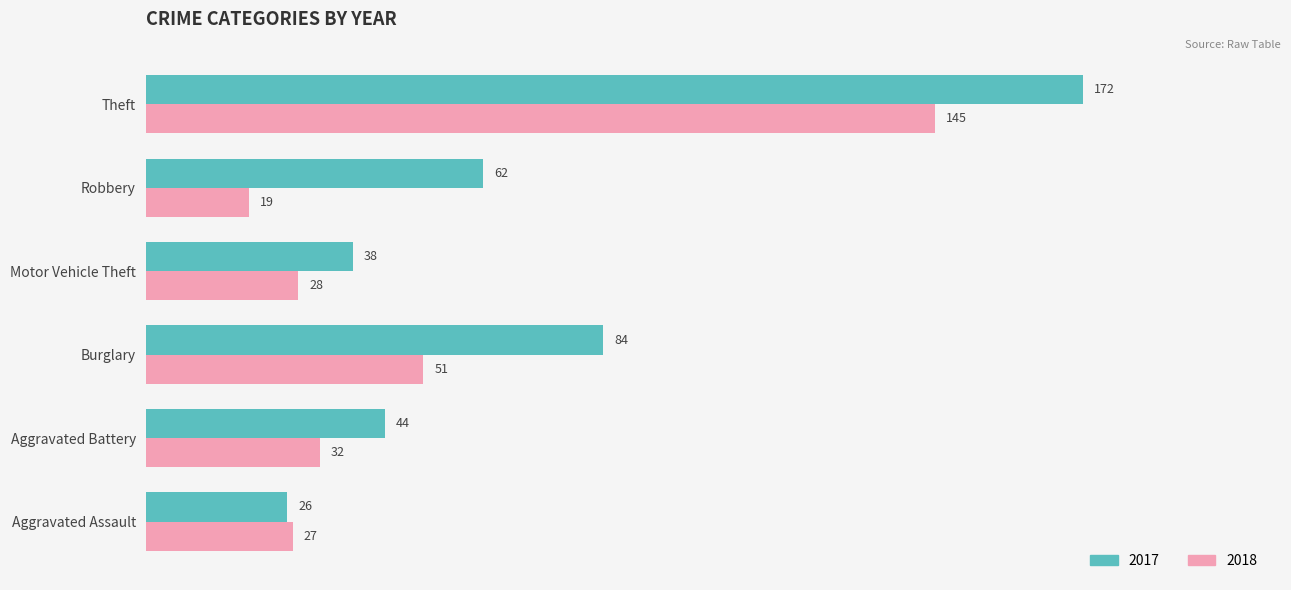

Which series changed the most between Burglary and Theft?

2018